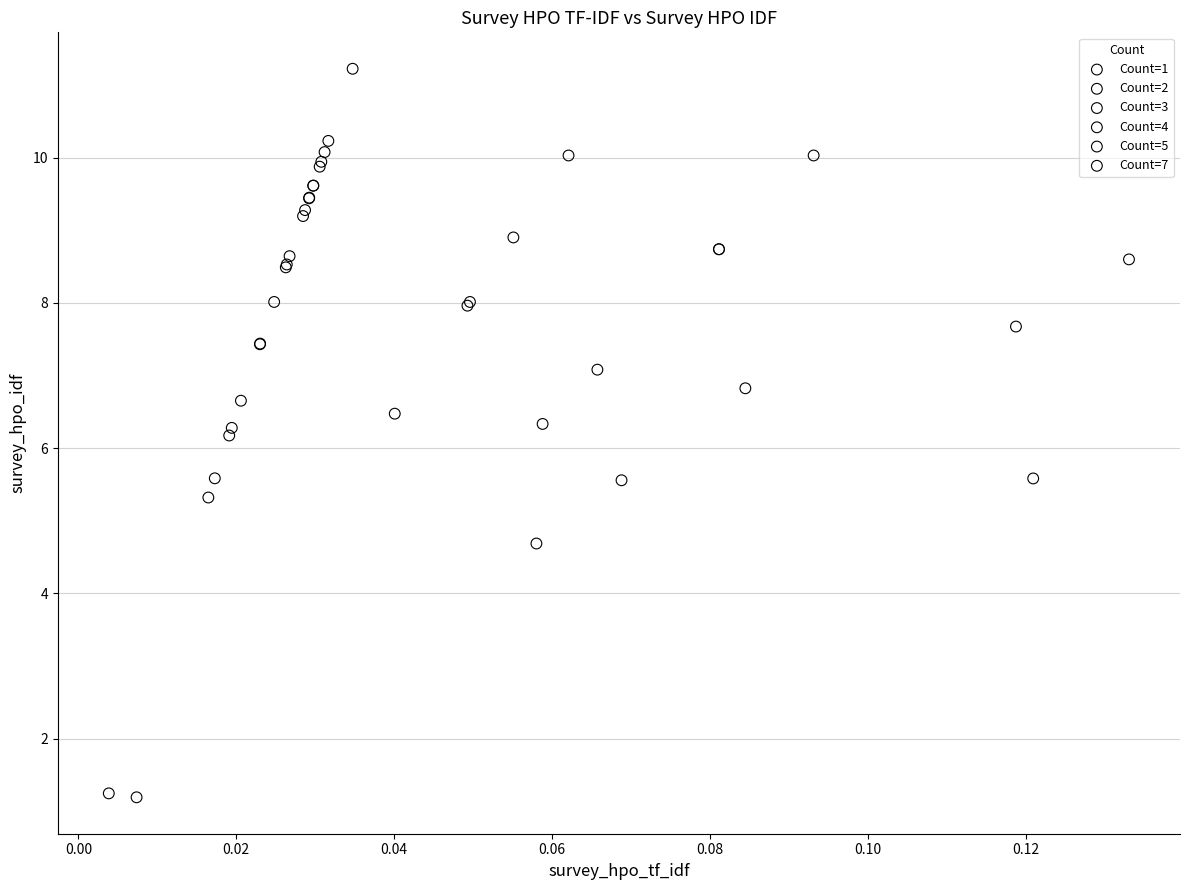

Which series reaches the maximum Y coordinate?

Count=1